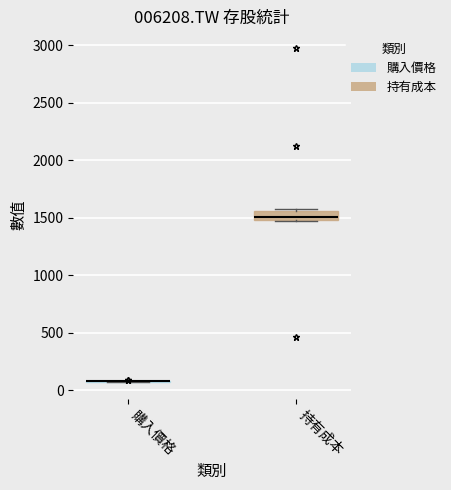

Reading left to right, transcribe this box plot: for each box, give where its median line is, the range the box spans, and where its two whiskers end, as read against the y-axis. The values are not printed on the chart, so give them approximately, as read against the axis.

購入價格: box collapsed to a line at 50, whiskers 50 to 100
持有成本: median 1500 (just above the box's lower edge), box 1500 to 1550, whiskers 1450 to 1600